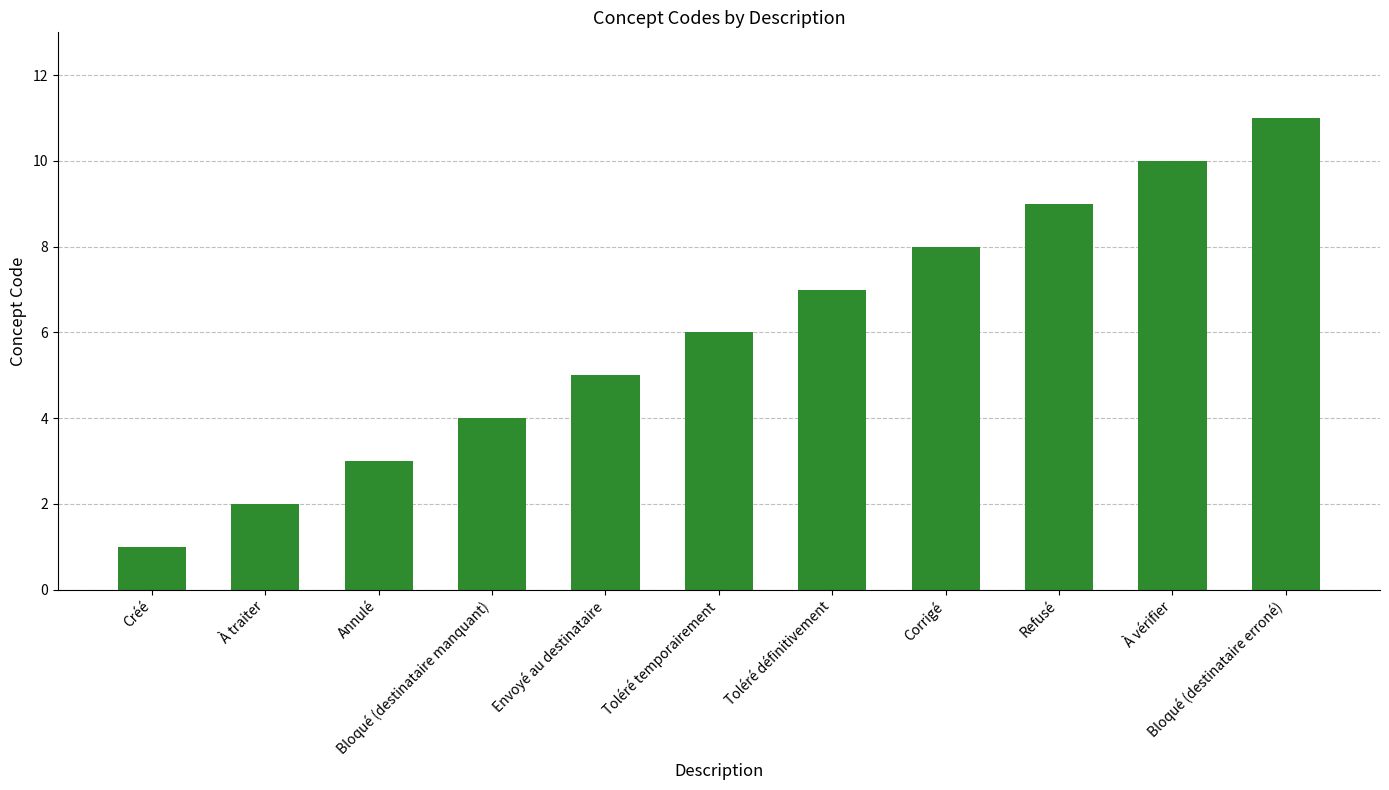

At which category does the chart reach its minimum across all series?

Créé